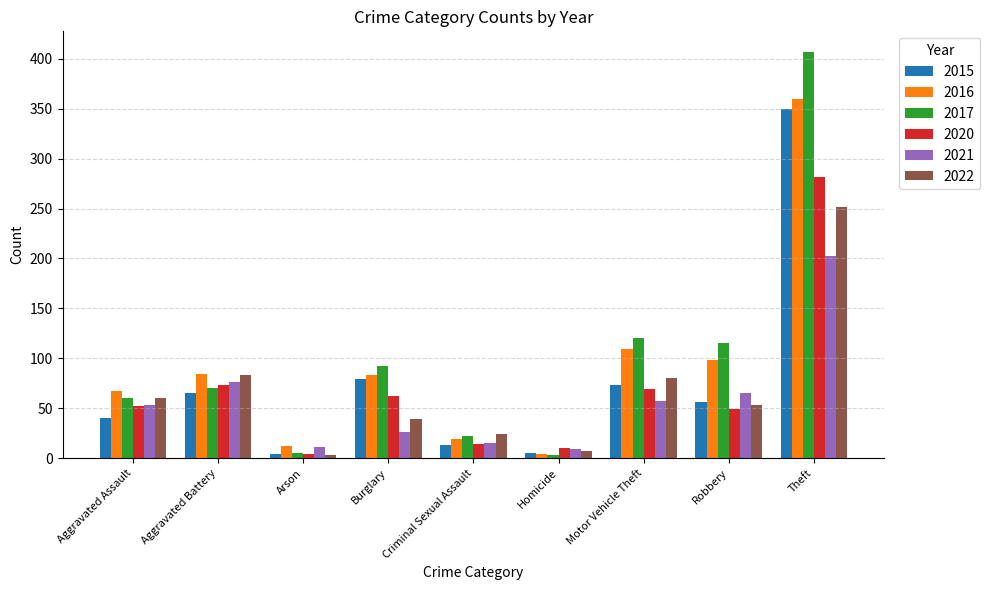

Read the 2021 value at Criminal Sexual Assault.

15